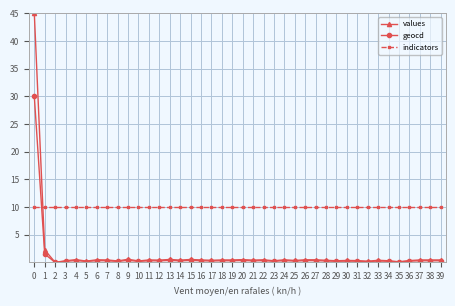

True or false: values has more than 1 points higher than both neighbors.

True